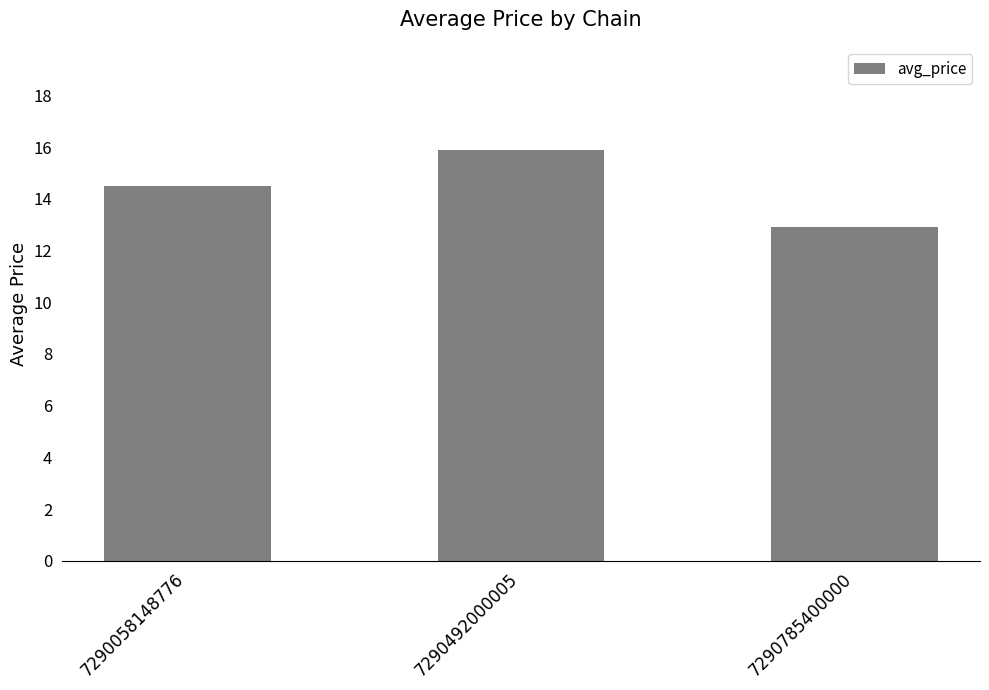

Are the bars grouped side by side (vs. stacked)?

No